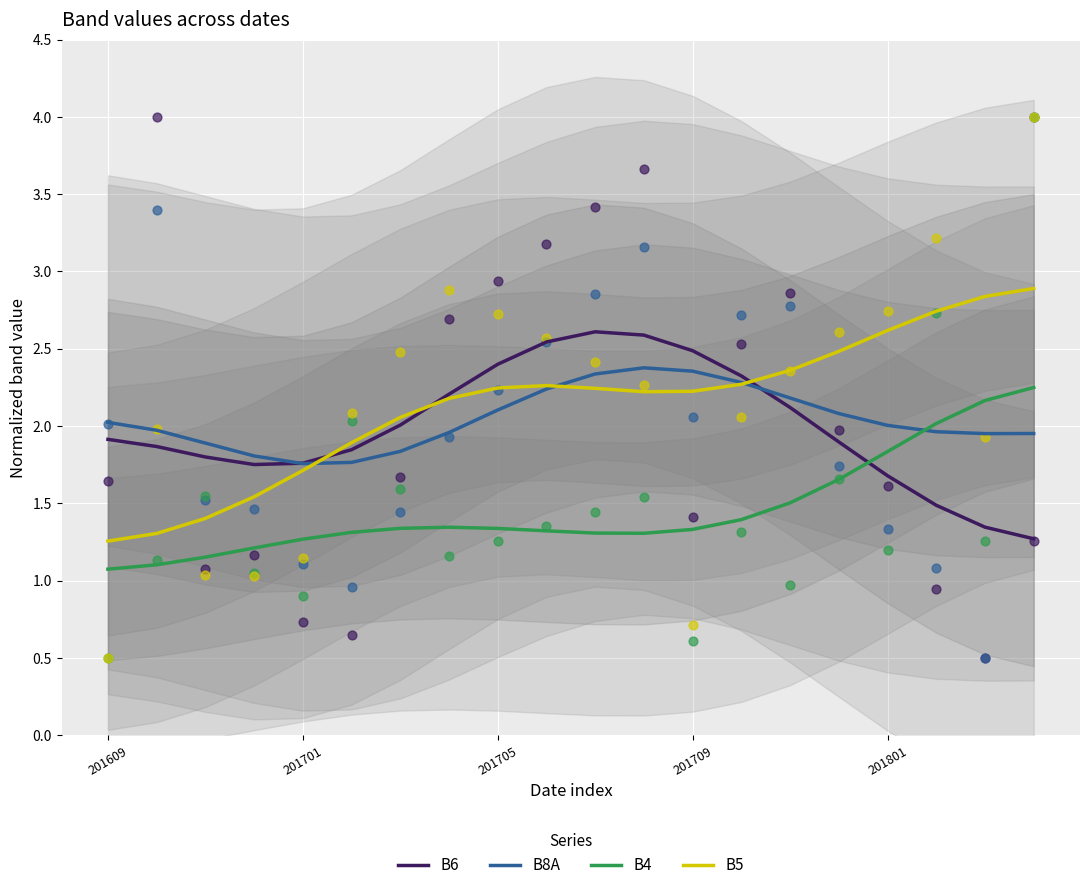

Which series has the largest Y range (max minus min)?

B5